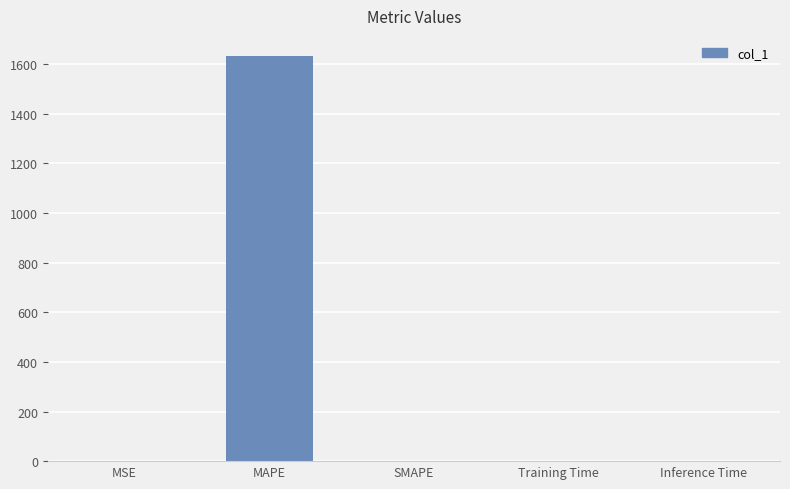

The chart shows a value of 592.0 at MAPE. True or false?

False